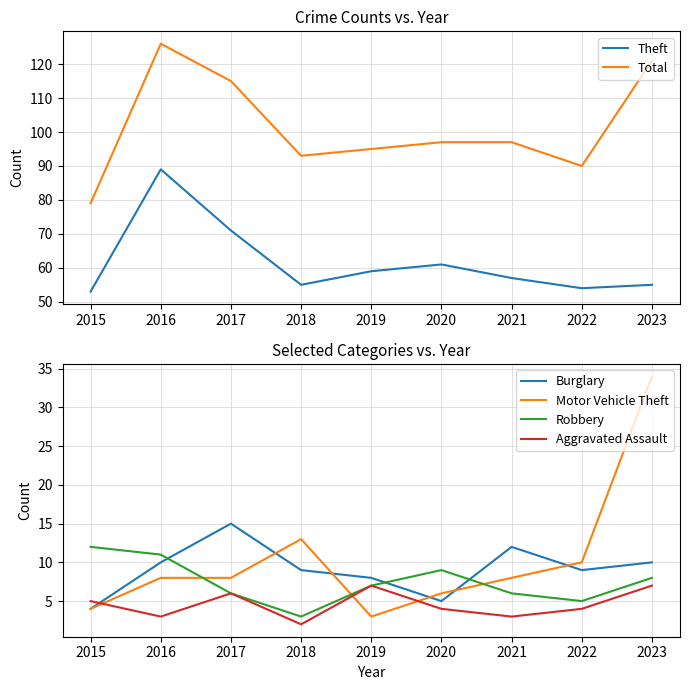

What is the difference between the Burglary values at 2015 and 2023?

6